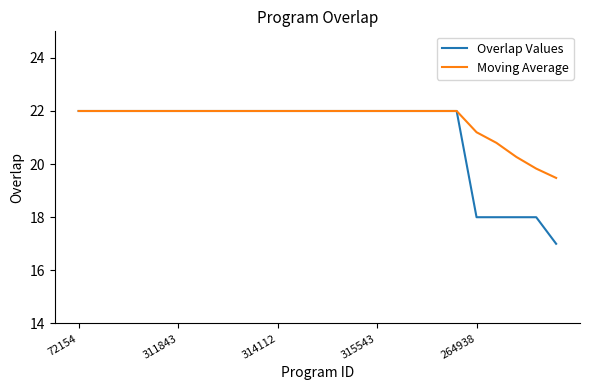

Rank the series by their average value, from lowest to highest.

Overlap Values, Moving Average